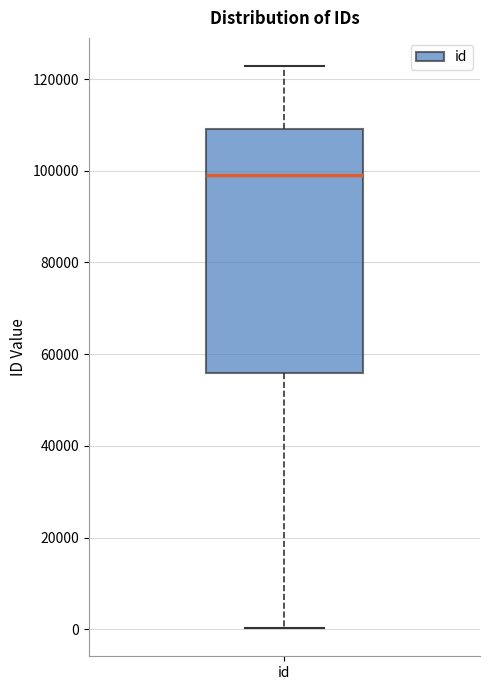

Where is the lower edge of the box for id on the y-axis? The values are not printed on the chart, so give them approximately, as read against the axis.

56000